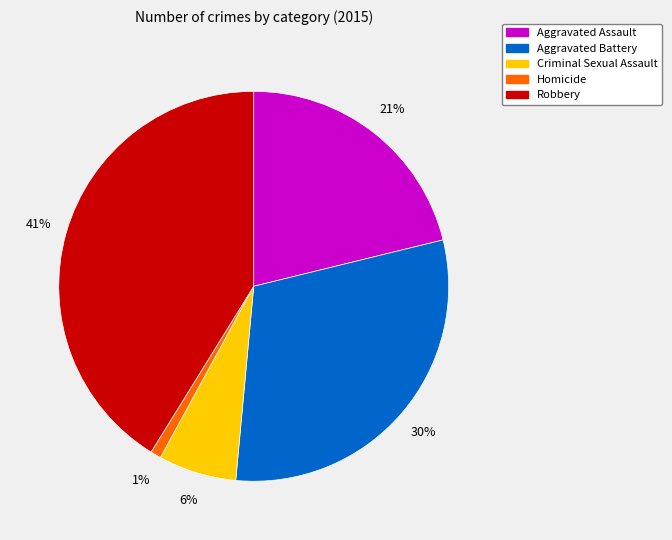

Is the sum of Robbery and Aggravated Battery greater than half?

Yes